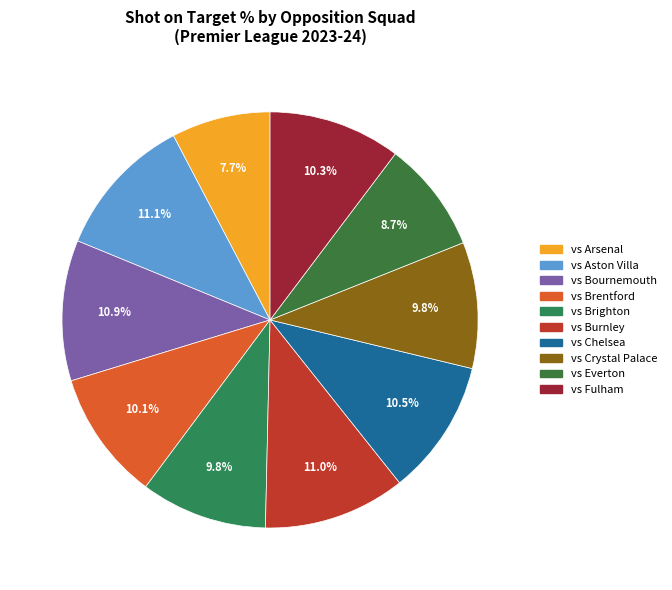

Is it true that vs Everton is 9% of the pie?

True